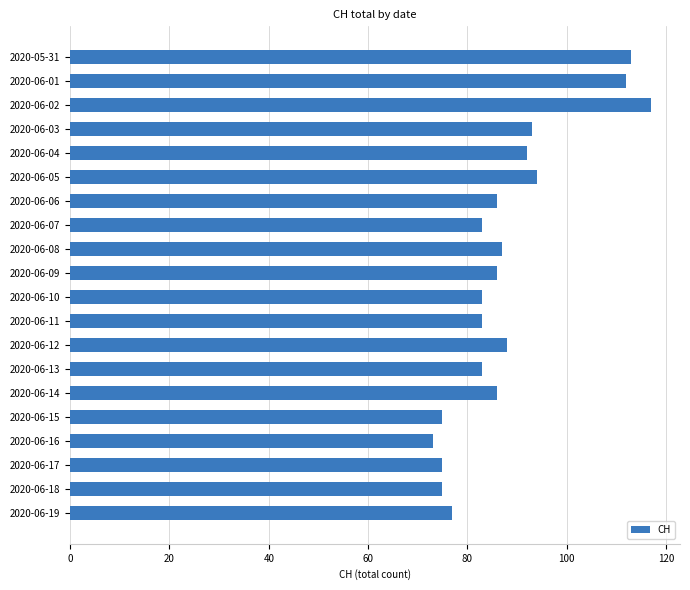

What is the label of the 4th bar from the bottom?

2020-06-16